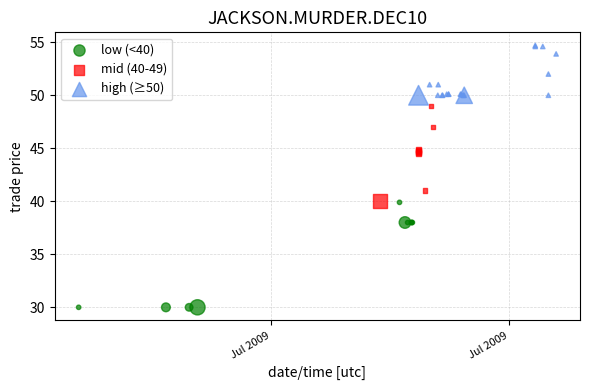

Which series contains the lowest Y value?

low (<40)